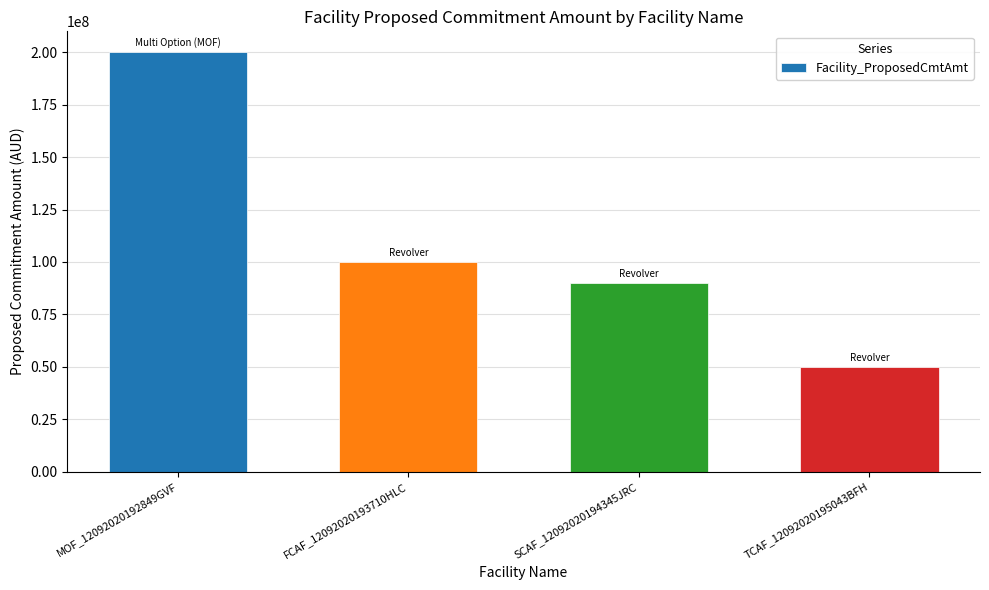

Reading left to right, transcribe all the data shown in this chart.

200000000	100000000	90000000	50000000